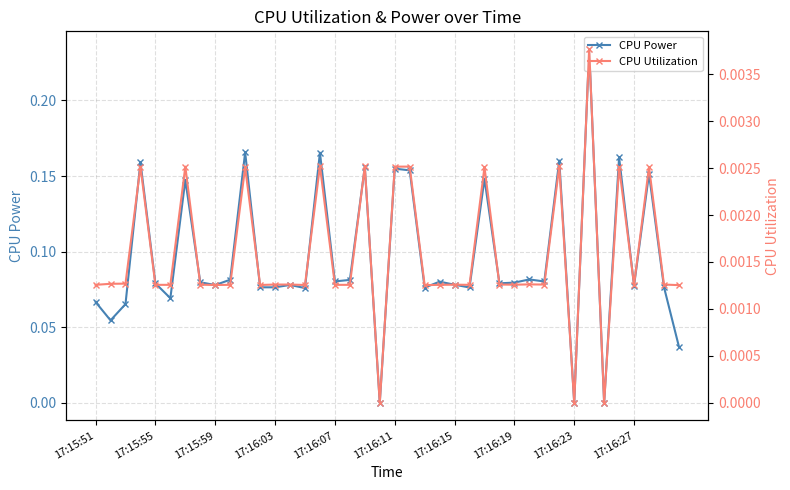

What is the average value of the CPU Power series?

0.1